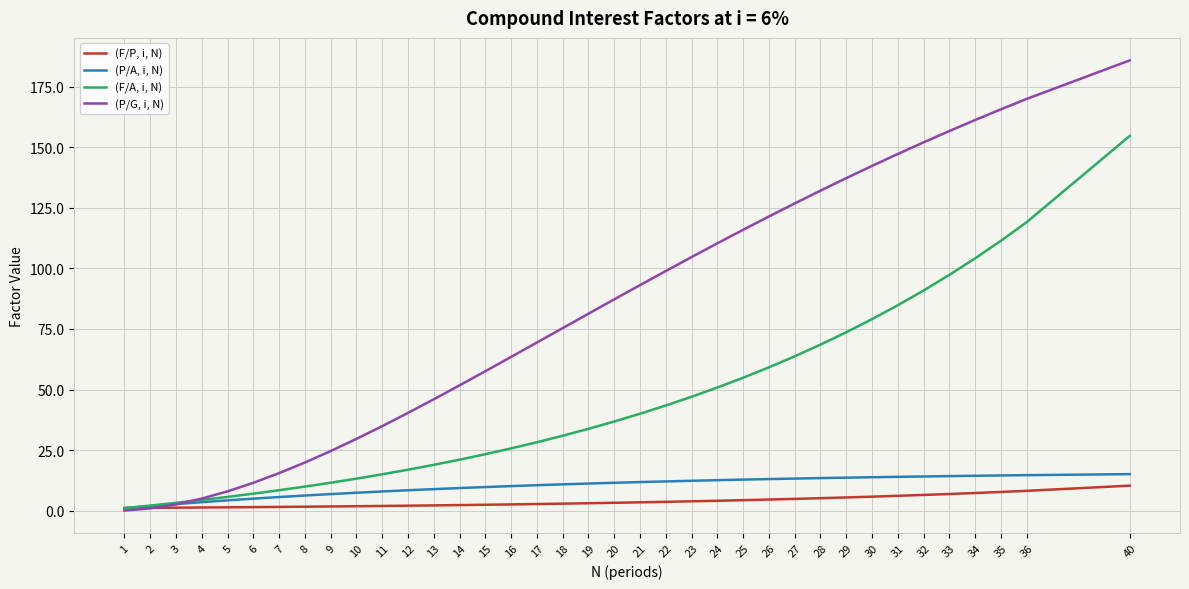

Rank the series at 40 from highest to lowest value.

(P/G, i, N), (F/A, i, N), (P/A, i, N), (F/P, i, N)